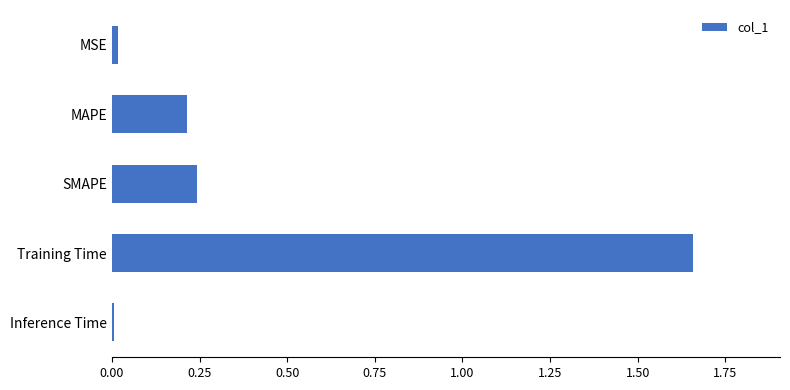

Which has a higher value, Inference Time or MAPE?

MAPE